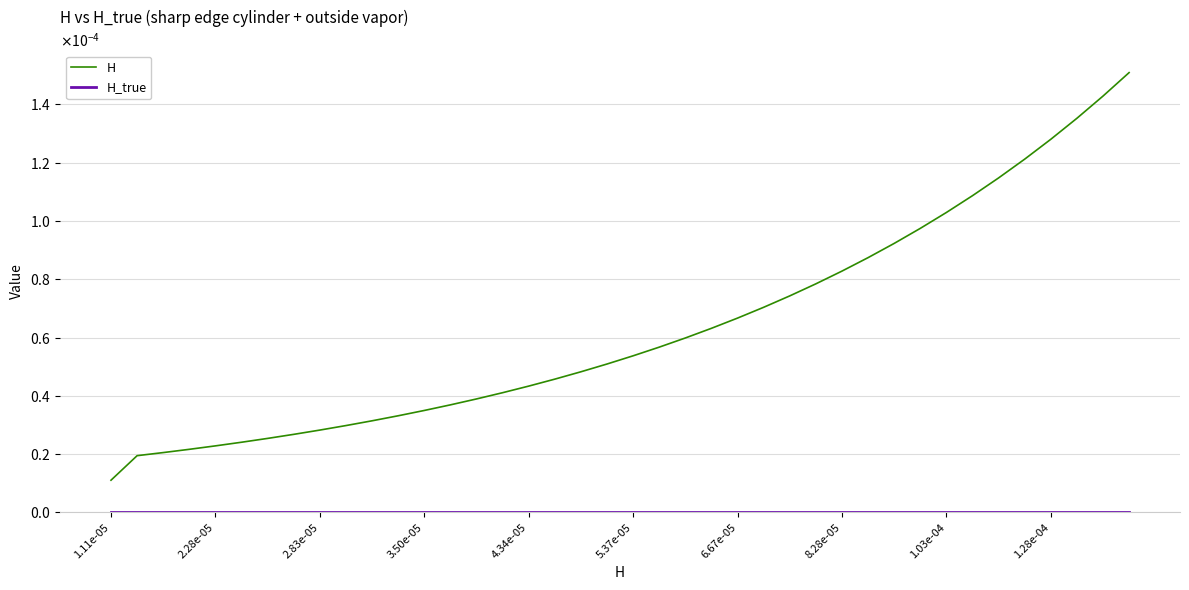

Rank the series by their average value, from highest to lowest.

H, H_true